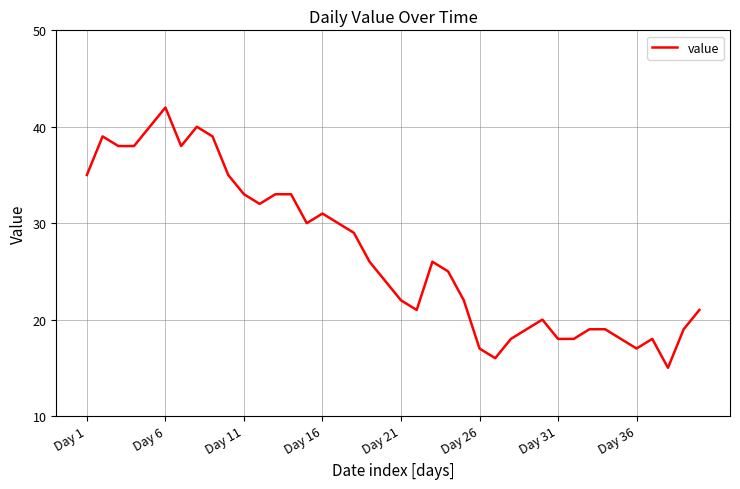

Count the number of data series in this chart.

1